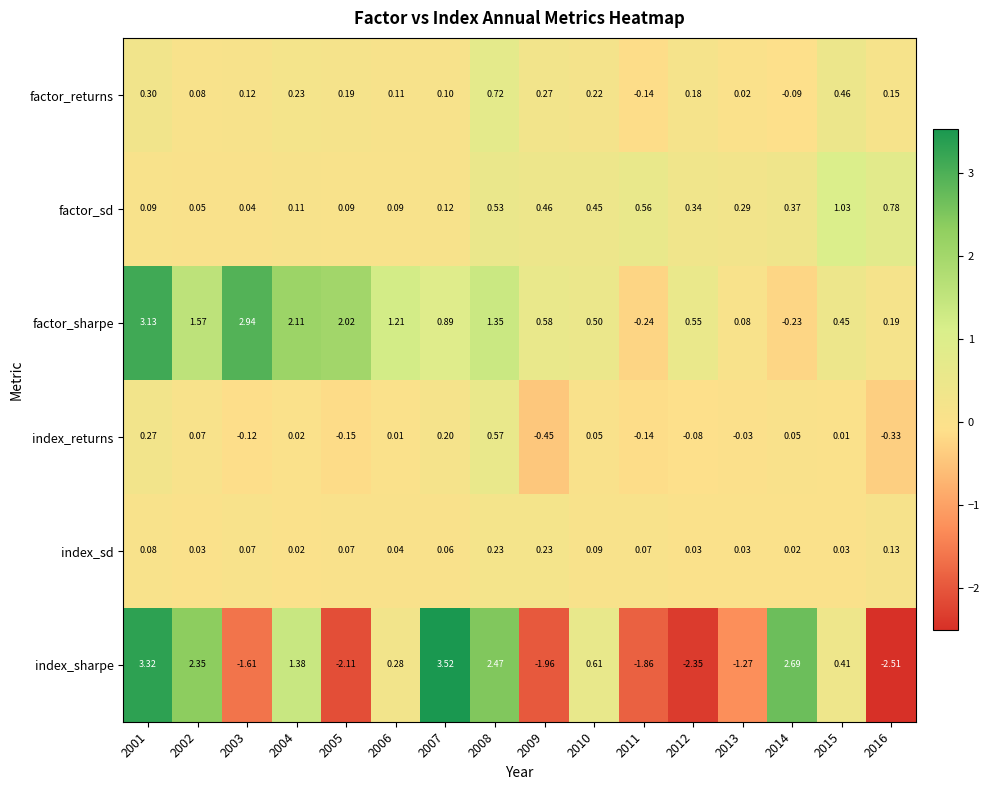

How many data points in factor_returns are above 0?

14